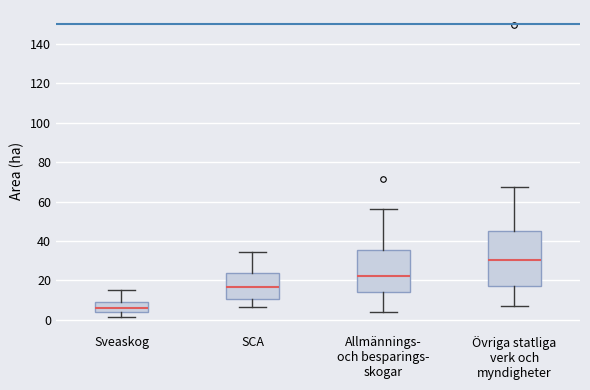

Comparing the boxes themselves (not the whiskers), which one is the tallest?

Övriga statliga verk och myndigheter